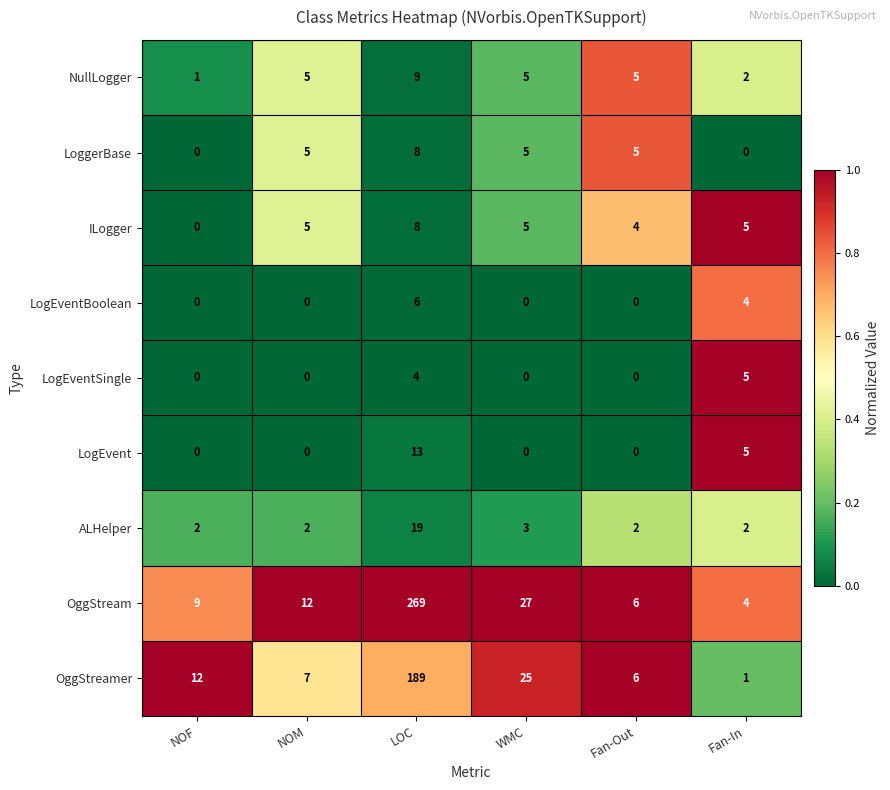

Which category has the highest value across all series?

LOC